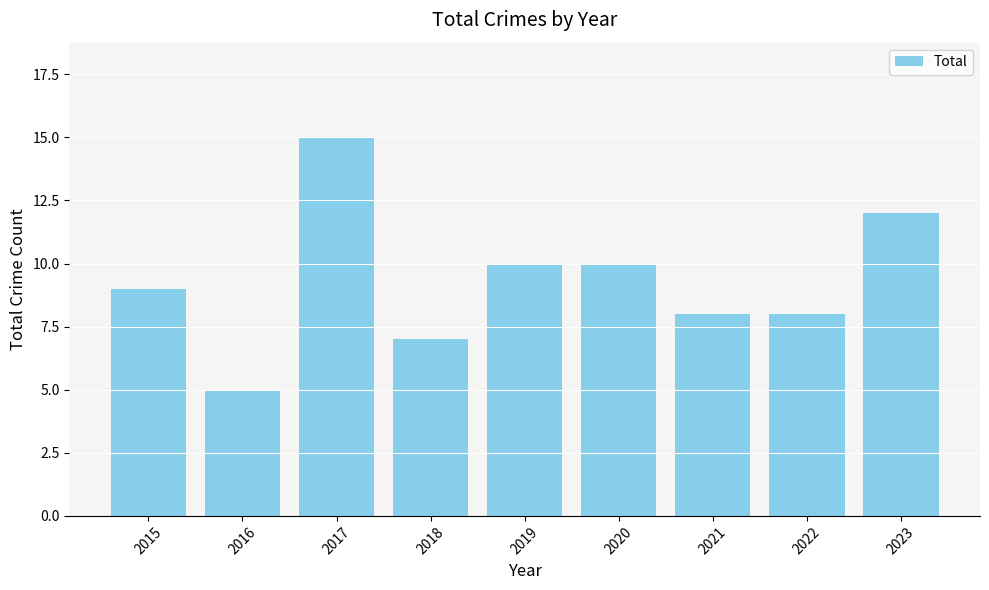

The value at 2020 is 16. True or false?

False